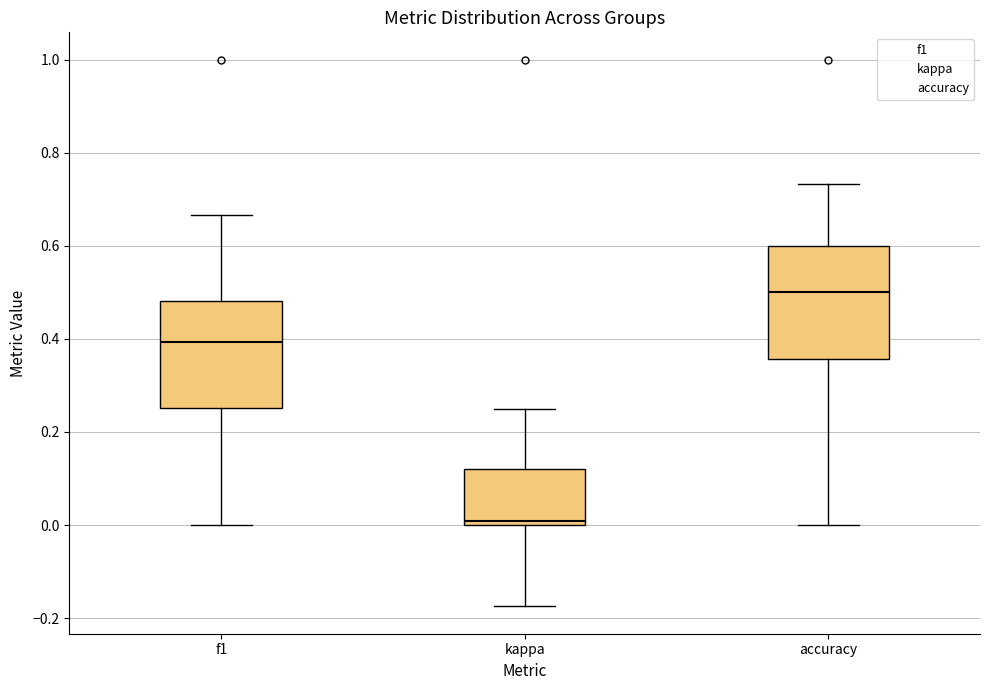

Which box has the highest median line?

accuracy